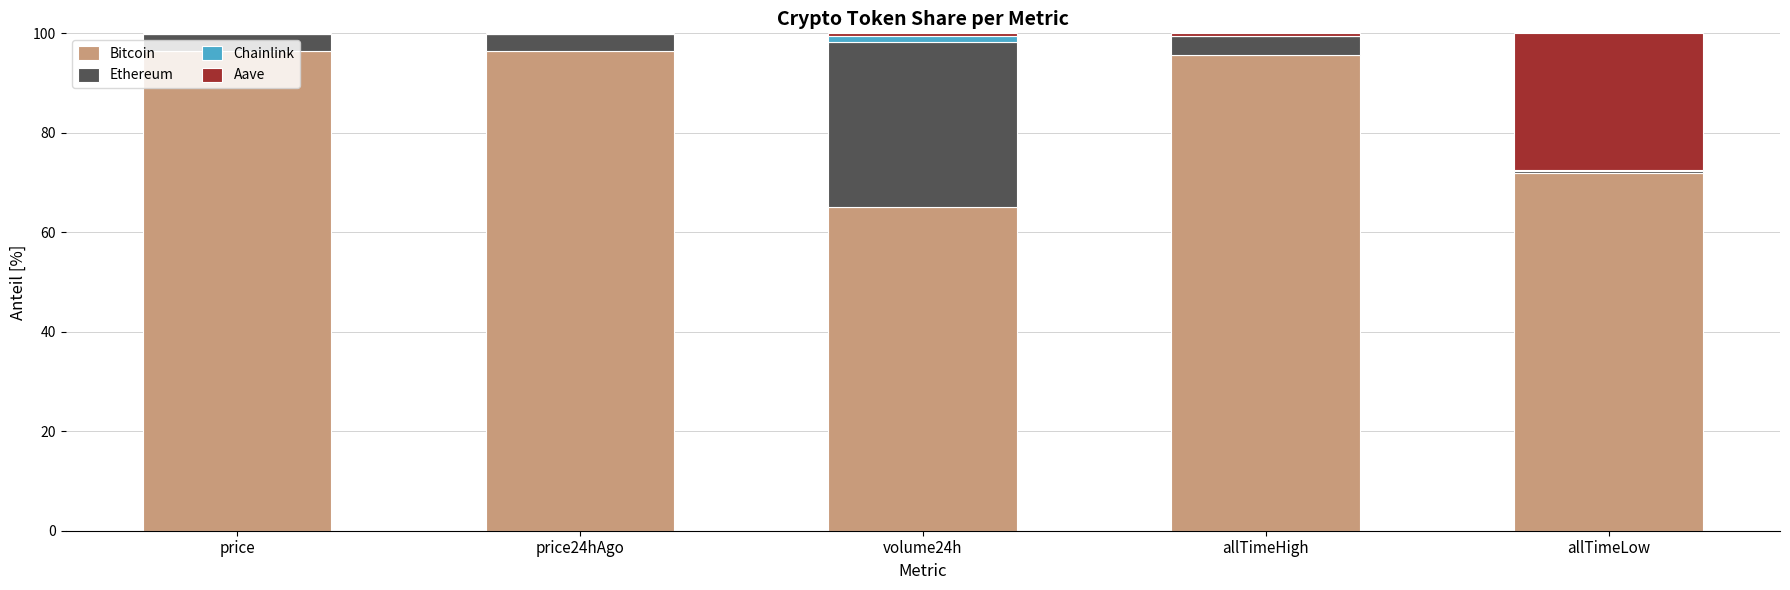

True or false: Bitcoin has a value of 115.3 at volume24h.

False